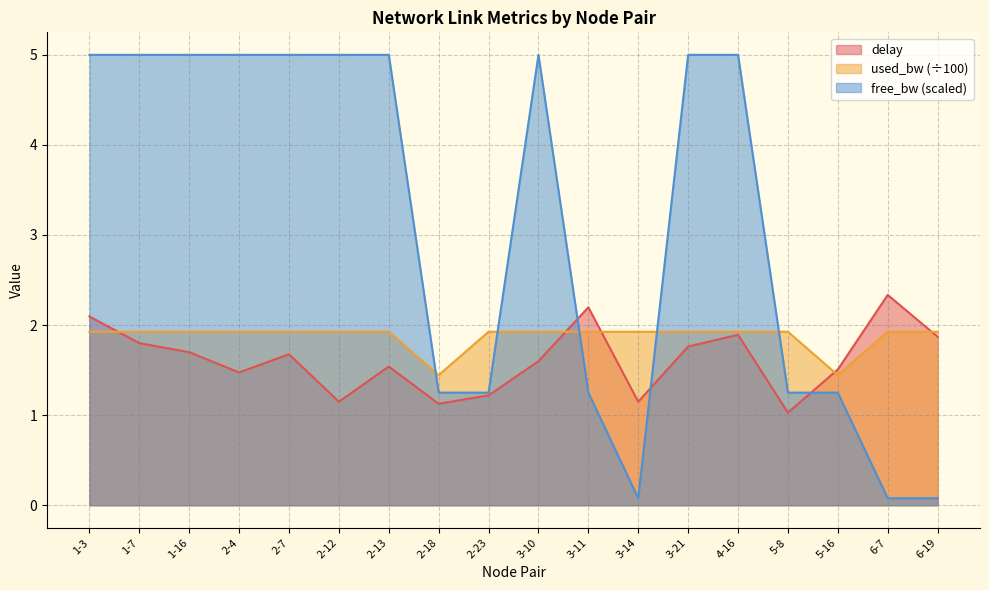

Reading right to left, extract all data points from this chart.

delay: 1.9	2.3	1.5	1.0	1.9	1.8	1.1	2.2	1.6	1.2	1.1	1.5	1.1	1.7	1.5	1.7	1.8	2.1
free_bw: 0.1	0.1	1.2	1.2	5.0	5.0	0.1	1.2	5.0	1.2	1.2	5.0	5.0	5.0	5.0	5.0	5.0	5.0
used_bw: 1.9	1.9	1.4	1.9	1.9	1.9	1.9	1.9	1.9	1.9	1.4	1.9	1.9	1.9	1.9	1.9	1.9	1.9